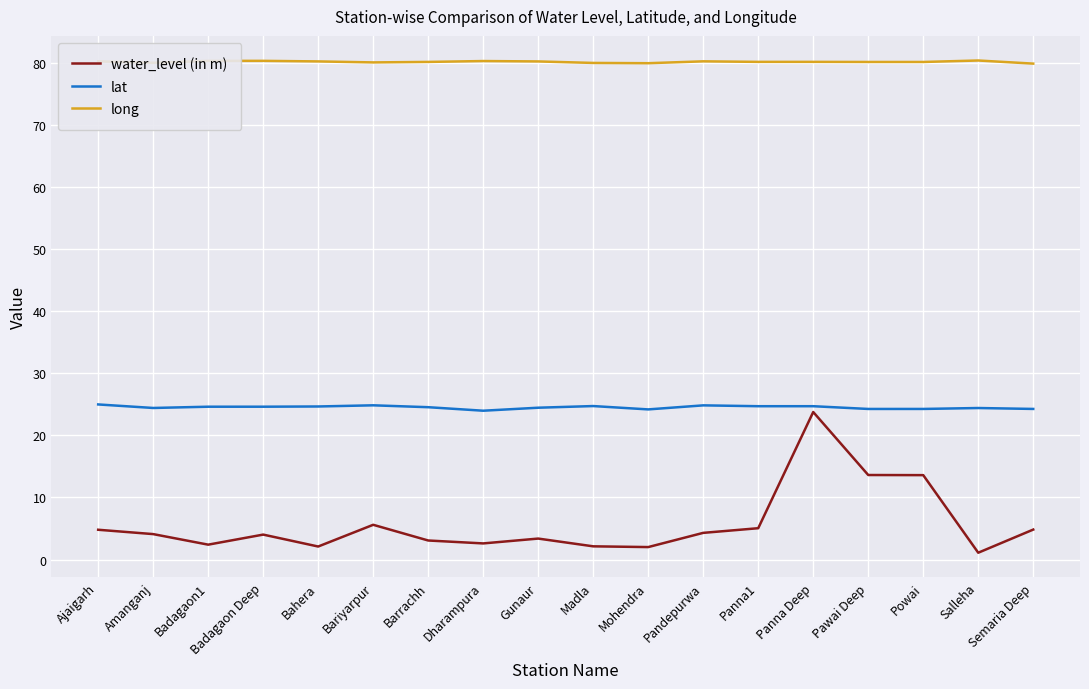

What is the total value across all series at Barrachh?

107.8